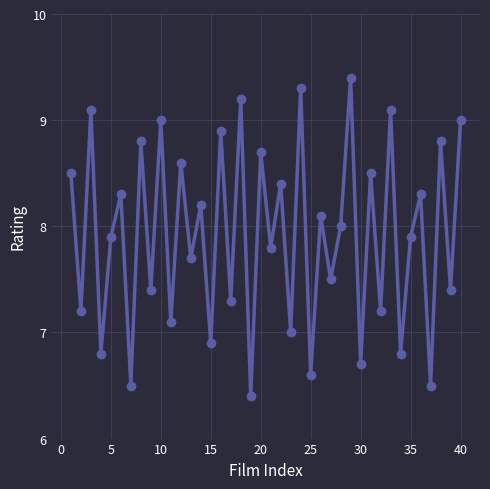

What is the smallest value displayed?

6.4